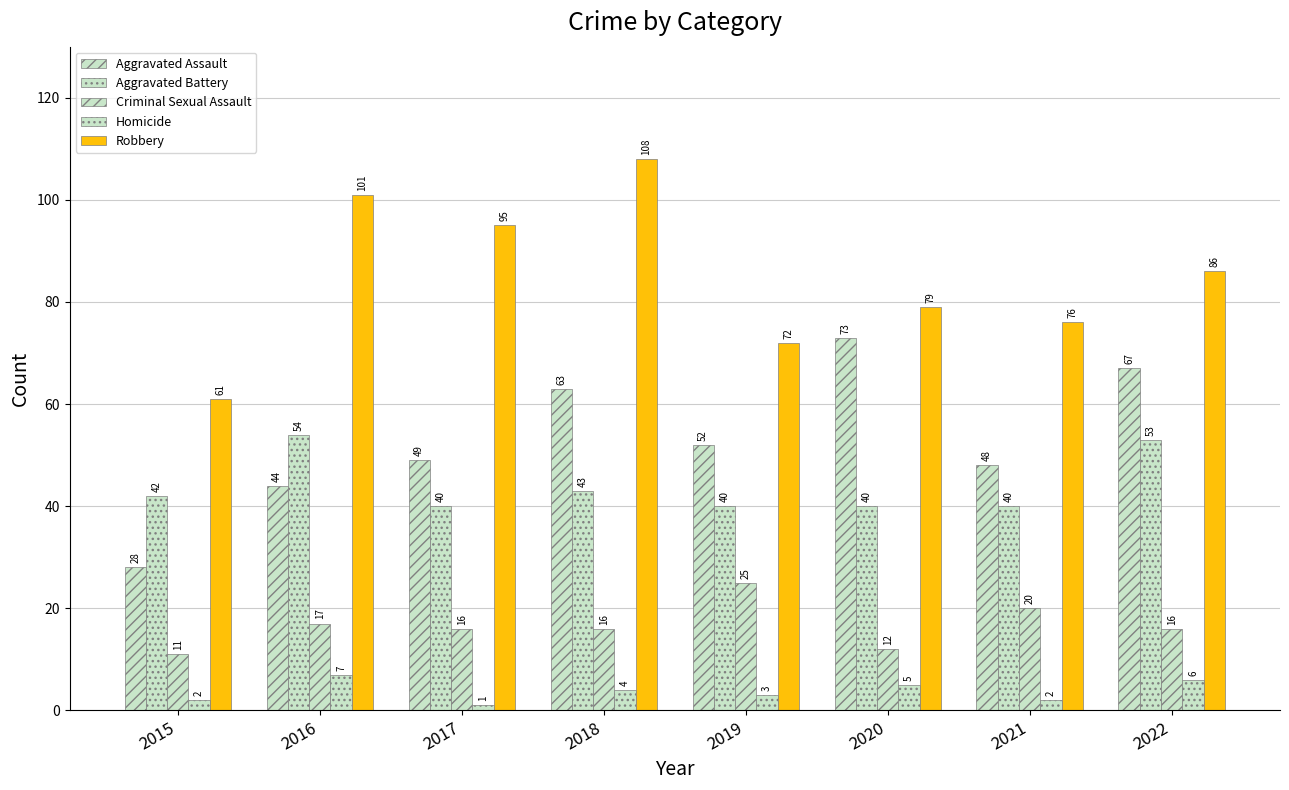

How many groups of bars are there?

8